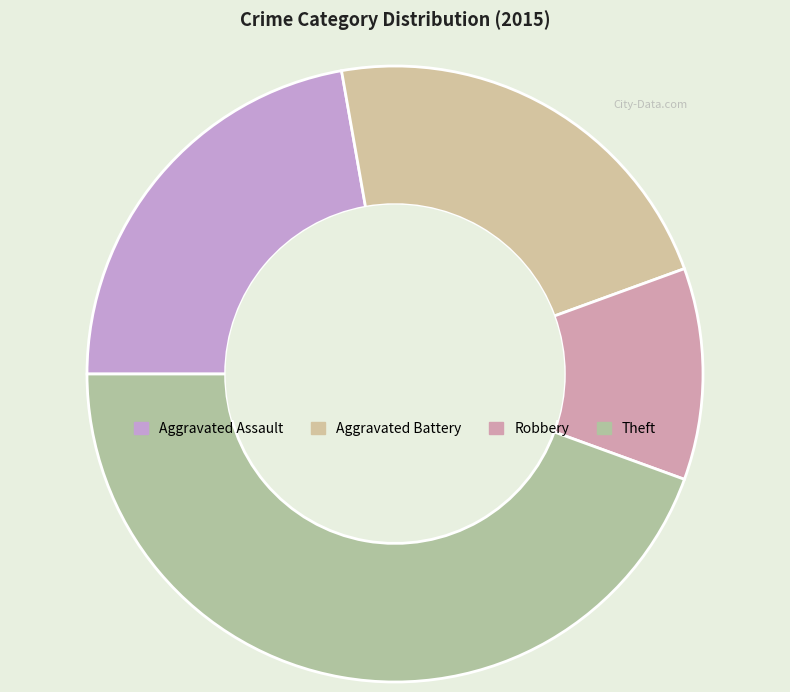

True or false: Theft accounts for 38% of the total.

False